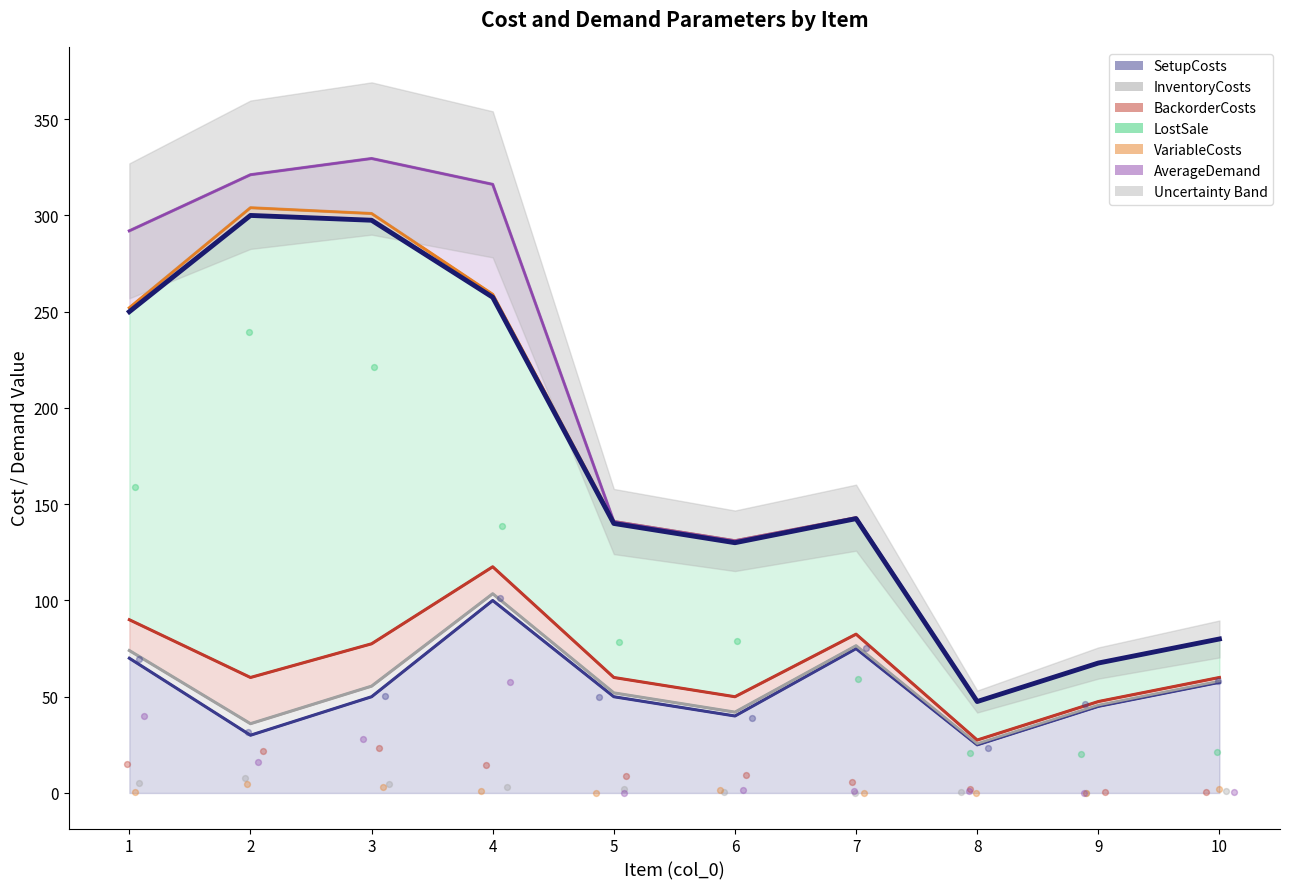

Which series reaches the minimum Y coordinate?

scatter_InventoryCosts